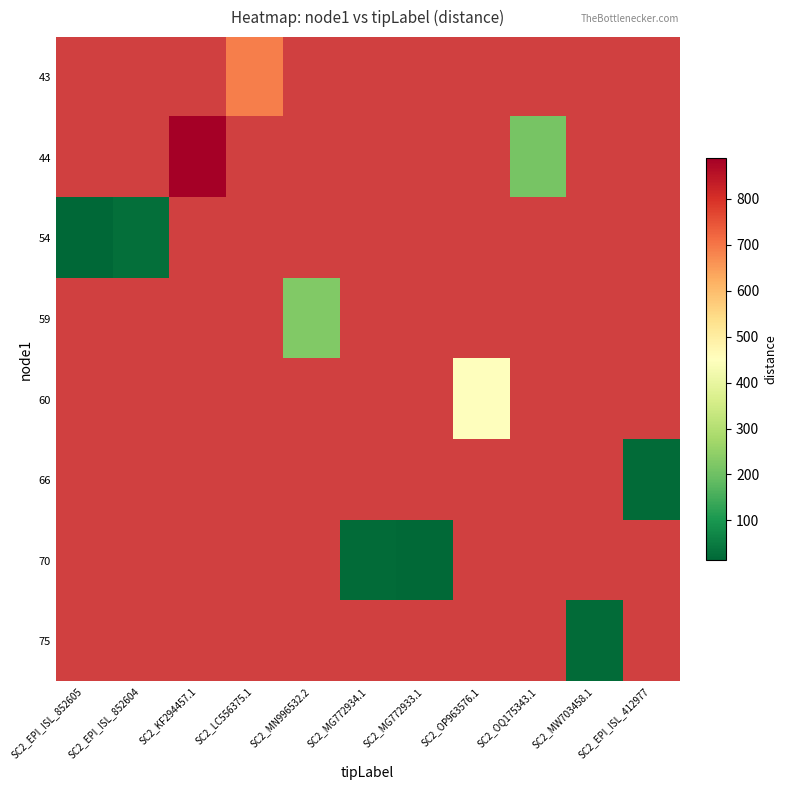

Is the value of 43 at SC2_OP963576.1 greater than the value of 54 at SC2_OP963576.1?

No